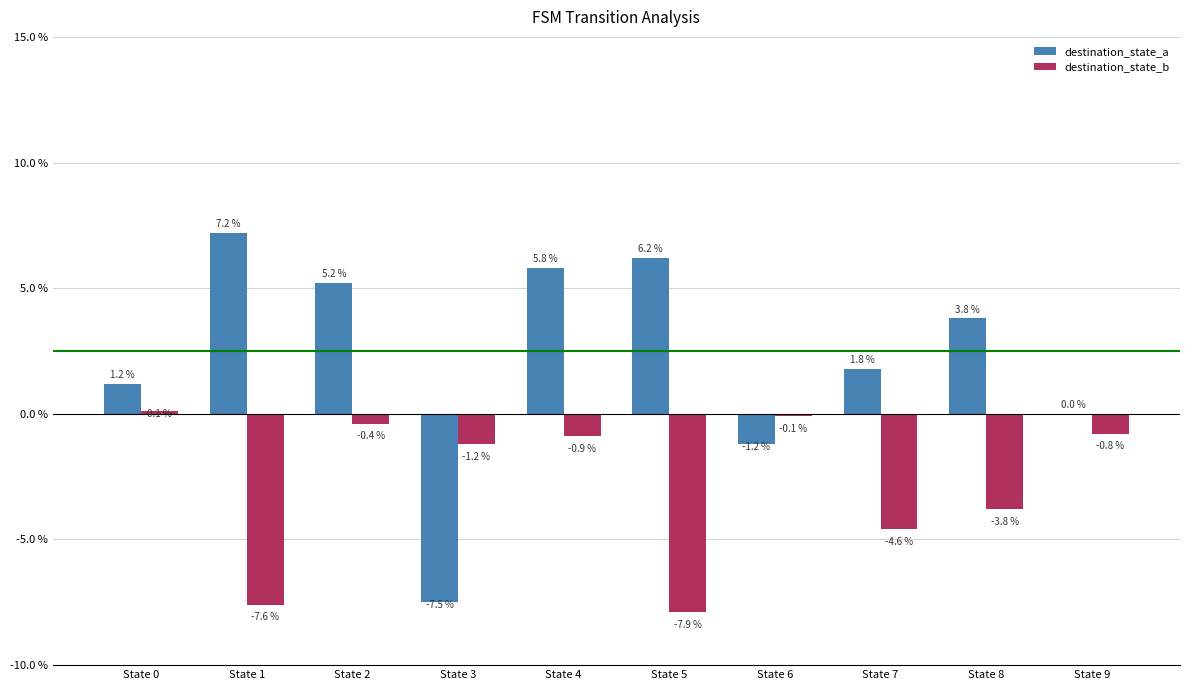

Are the bars horizontal?

No